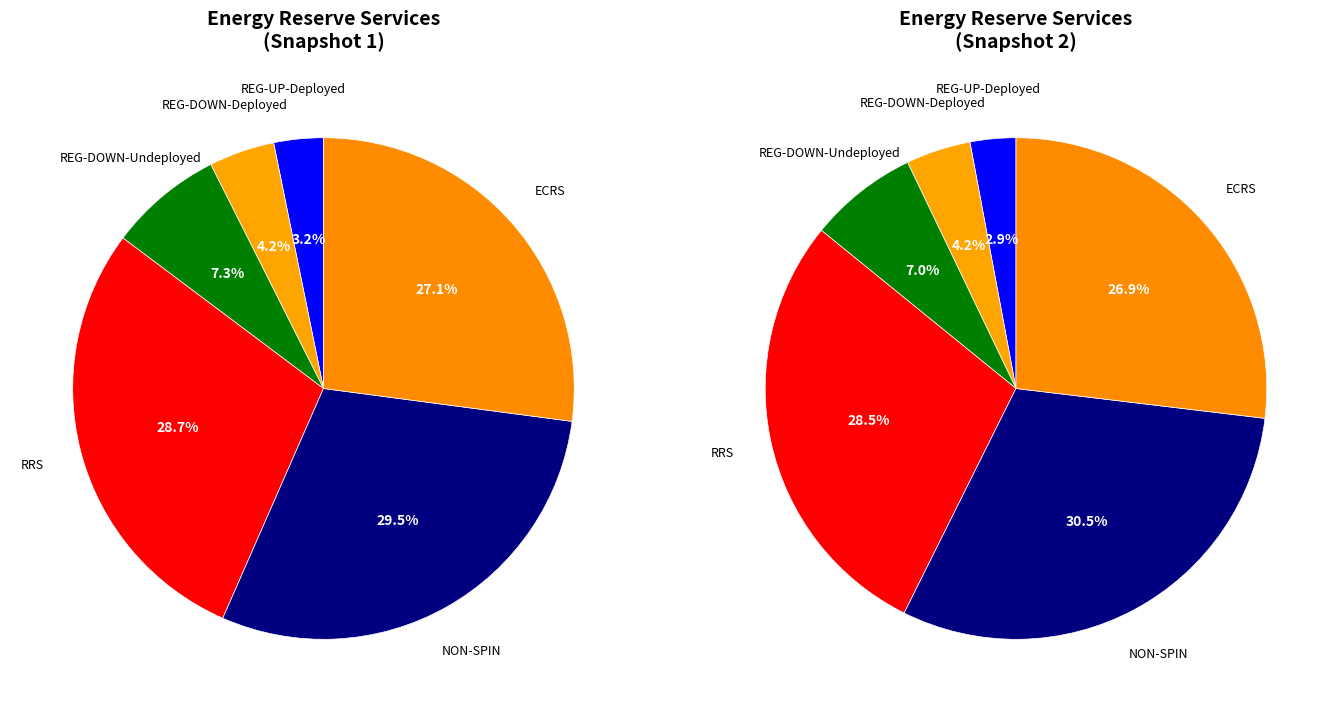

To the nearest percent, what is the difference between the REG-UP-Deployed and NON-SPIN slice percentages?

26%